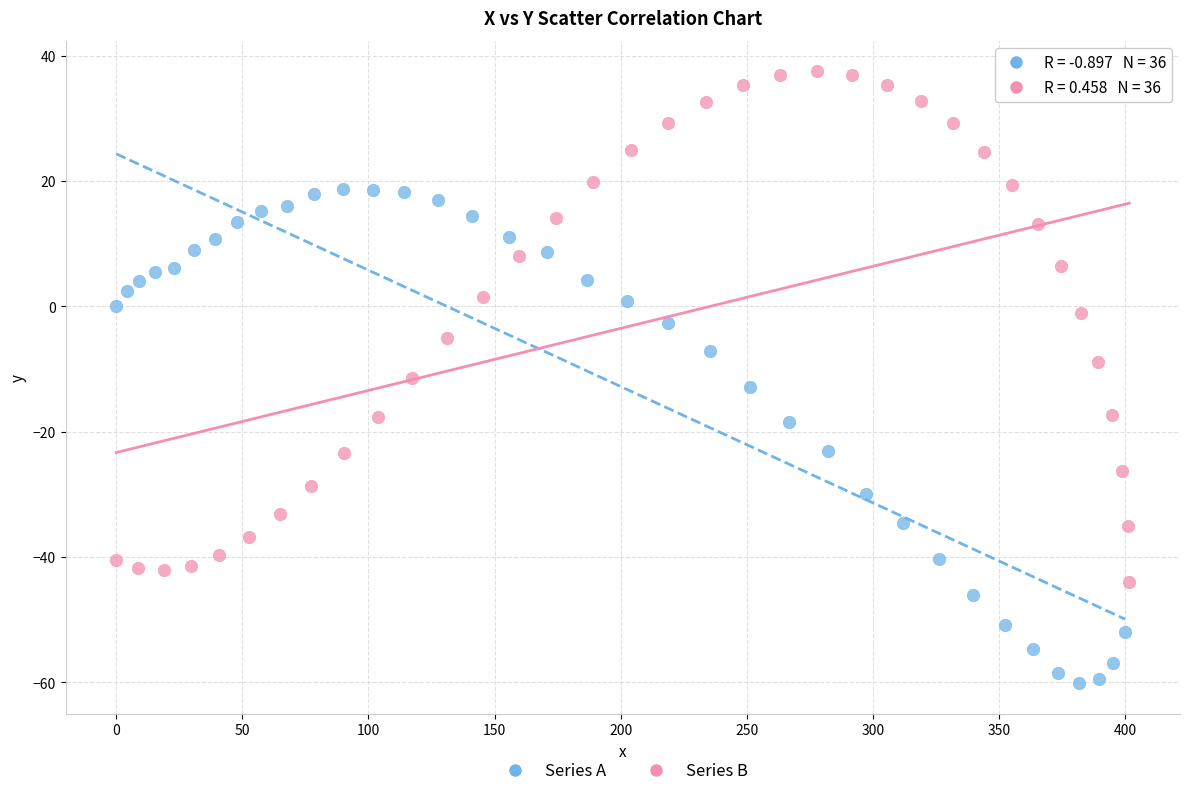

Which series contains the lowest Y value?

Series A